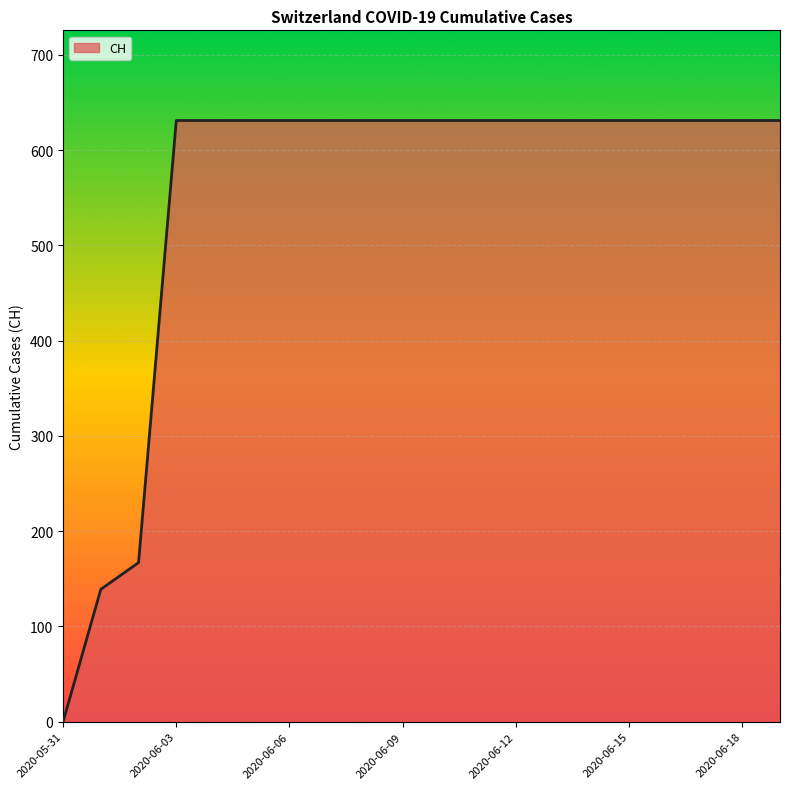

How many lines are shown in the chart?

1